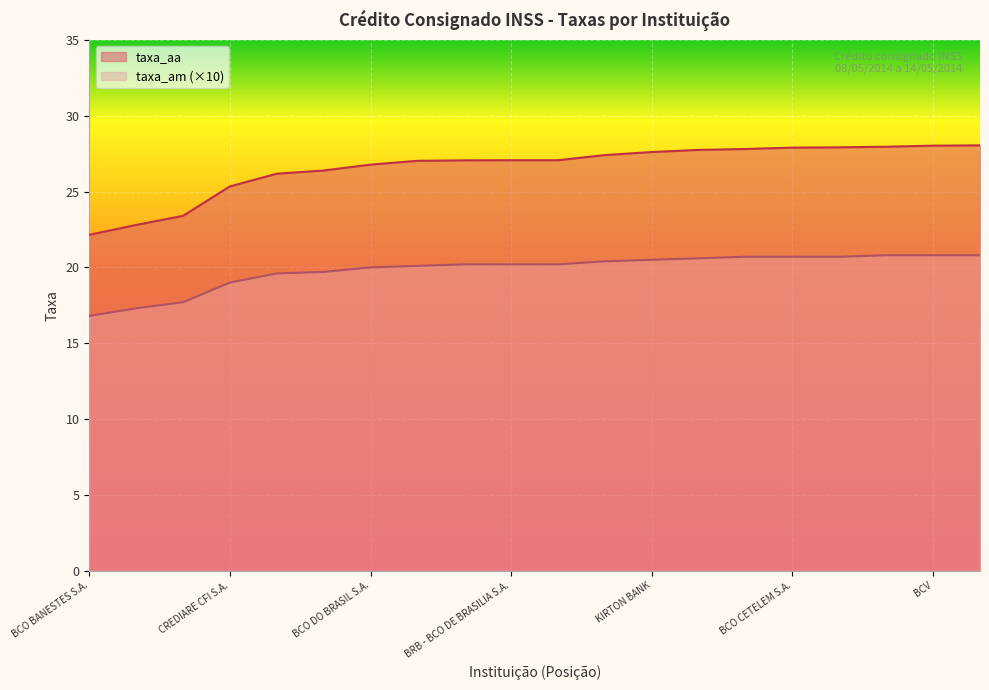

List the series in order of their peak value, lowest first.

taxa_am (×10), taxa_aa